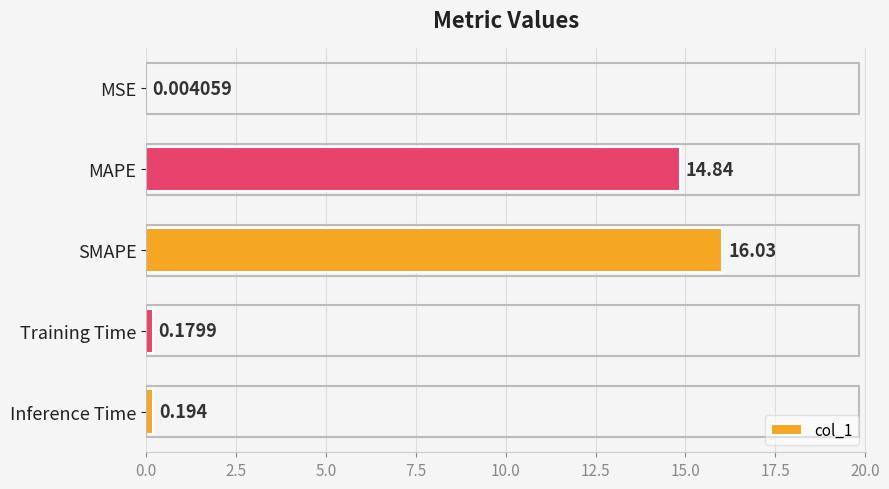

Between MSE and MAPE, which is larger?

MAPE